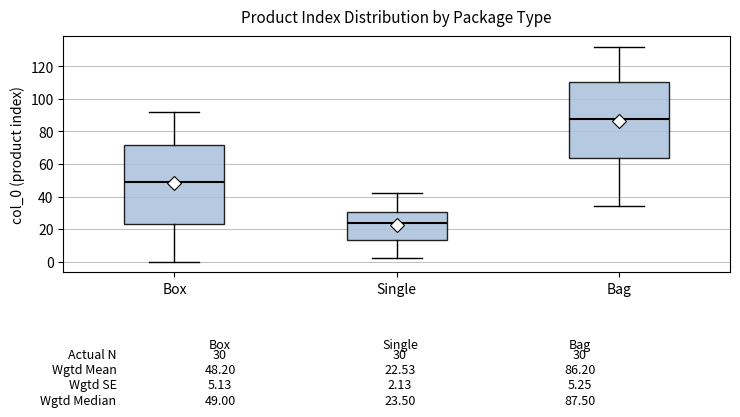

Which box has the lowest median line?

Single